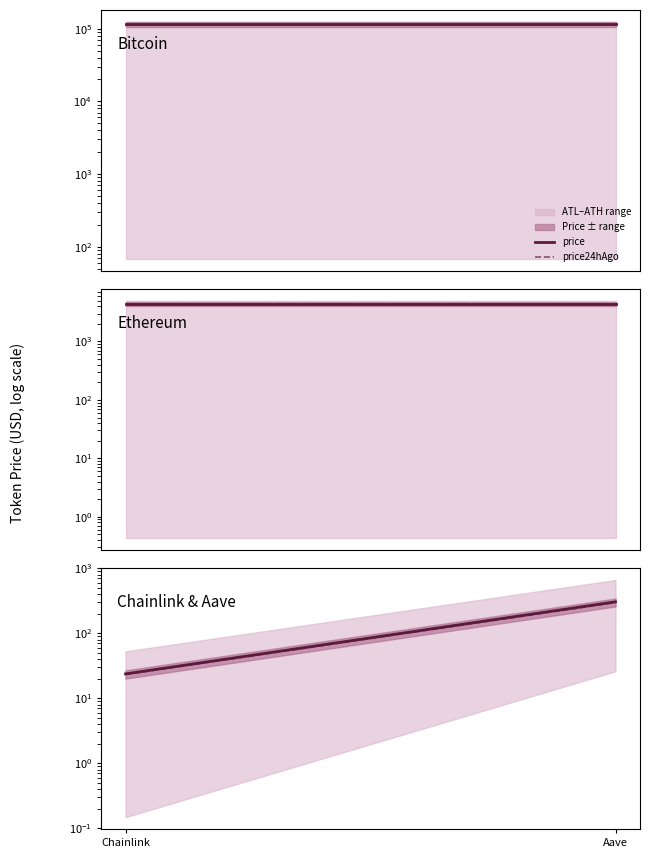

What is the label of the 2nd point from the right?

Chainlink